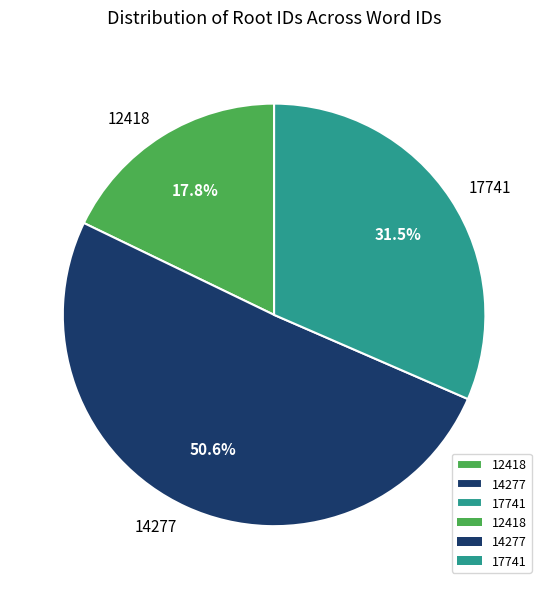

To the nearest percent, what is the difference between the 14277 and 17741 slice percentages?

19%